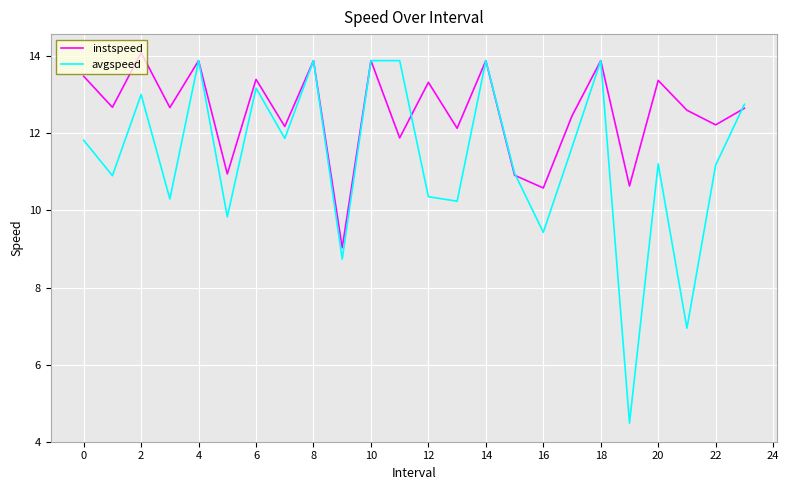

Rank the series by their average value, from highest to lowest.

instspeed, avgspeed